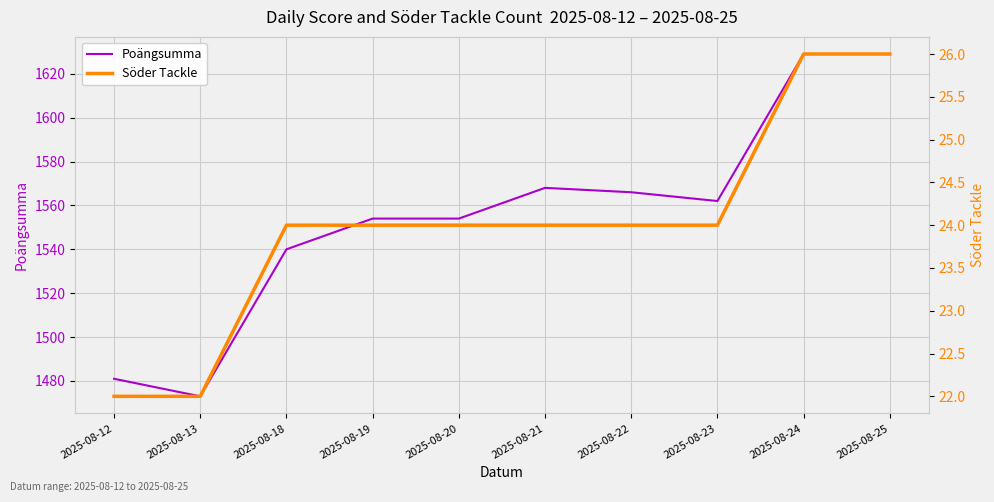

Rank the series by their average value, from highest to lowest.

Poängsumma, Söder Tackle